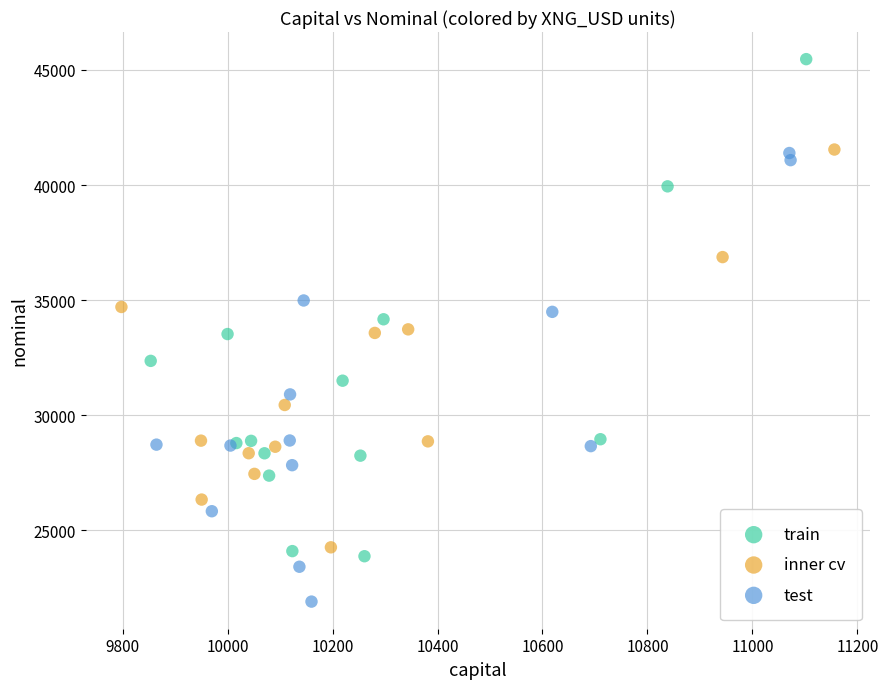

Which series reaches the maximum Y coordinate?

train